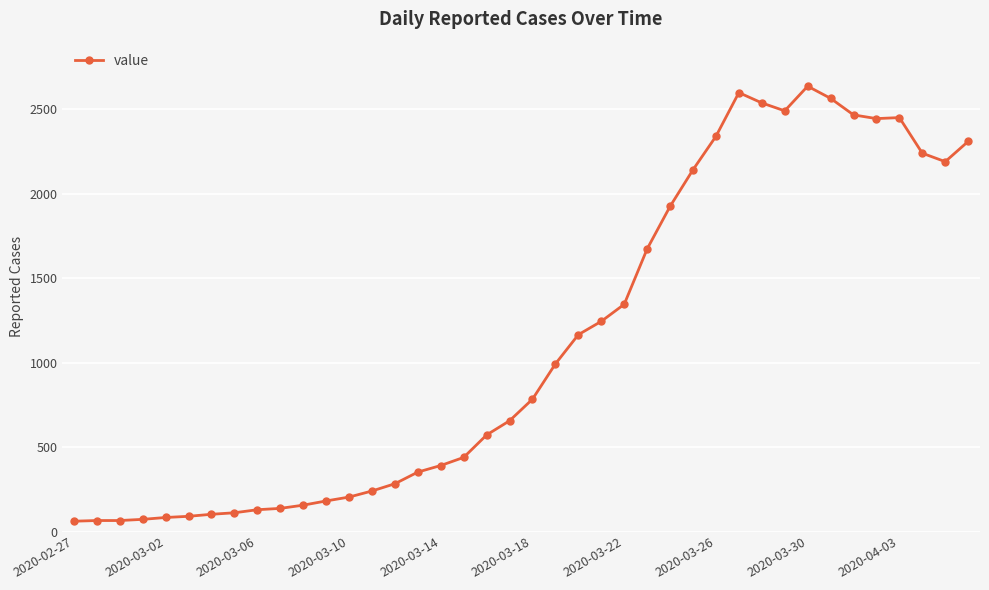

What is the difference between the second highest and second lowest values?

2535